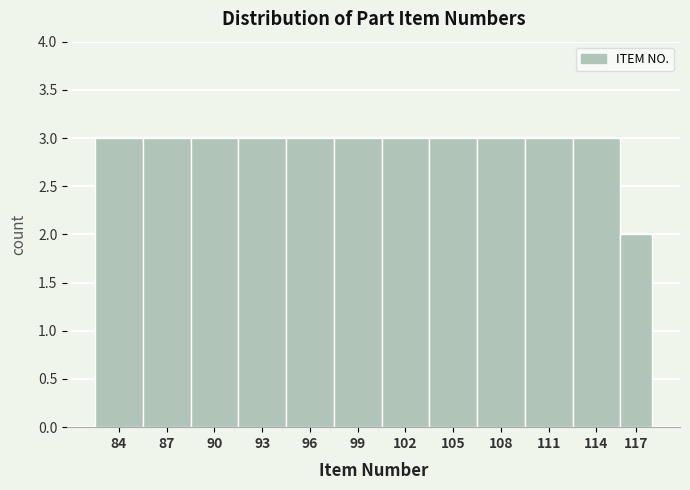

Reading right to left, list all the values displayed in this chart.

2	3	3	3	3	3	3	3	3	3	3	3